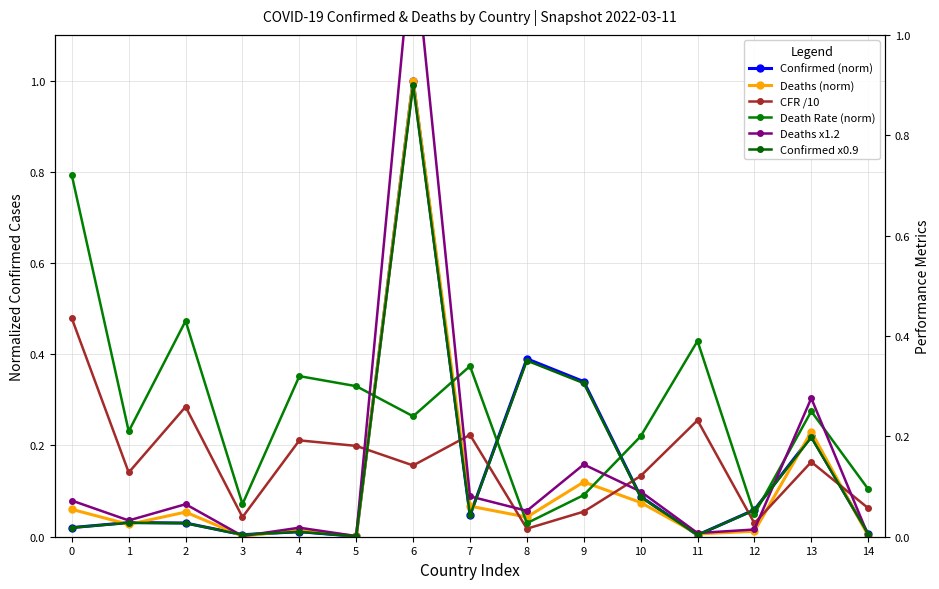

Reading left to right, extract all data points from this chart.

Confirmed (norm): 0=0.0	1=0.0	2=0.0	3=0.0	4=0.0	5=0.0	6=1.0	7=0.0	8=0.4	9=0.3	10=0.1	11=0.0	12=0.1	13=0.2	14=0.0
Deaths (norm): 0=0.1	1=0.0	2=0.1	3=0.0	4=0.0	5=0.0	6=1.0	7=0.1	8=0.0	9=0.1	10=0.1	11=0.0	12=0.0	13=0.2	14=0.0
CFR /10: 0=0.4	1=0.1	2=0.3	3=0.0	4=0.2	5=0.2	6=0.1	7=0.2	8=0.0	9=0.1	10=0.1	11=0.2	12=0.0	13=0.1	14=0.1
Death Rate (norm): 0=0.7	1=0.2	2=0.4	3=0.1	4=0.3	5=0.3	6=0.2	7=0.3	8=0.0	9=0.1	10=0.2	11=0.4	12=0.0	13=0.2	14=0.1
Deaths x1.2 (norm): 0=0.1	1=0.0	2=0.1	3=0.0	4=0.0	5=0.0	6=1.2	7=0.1	8=0.1	9=0.1	10=0.1	11=0.0	12=0.0	13=0.3	14=0.0
Confirmed x0.9 (norm): 0=0.0	1=0.0	2=0.0	3=0.0	4=0.0	5=0.0	6=0.9	7=0.0	8=0.4	9=0.3	10=0.1	11=0.0	12=0.1	13=0.2	14=0.0